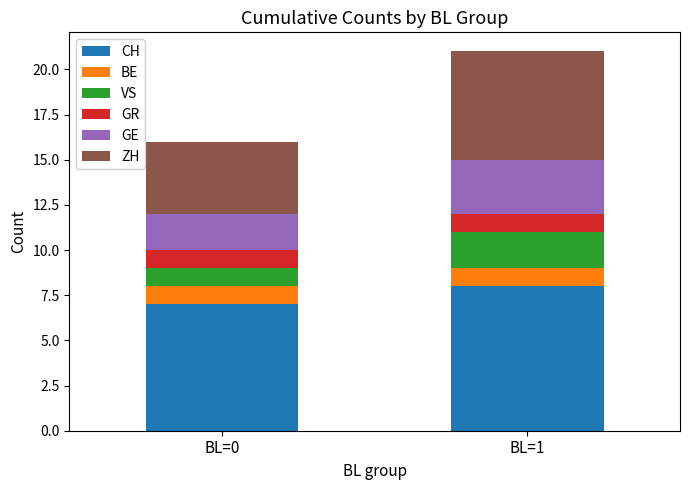

True or false: CH has a value of 4 at BL=0.

False